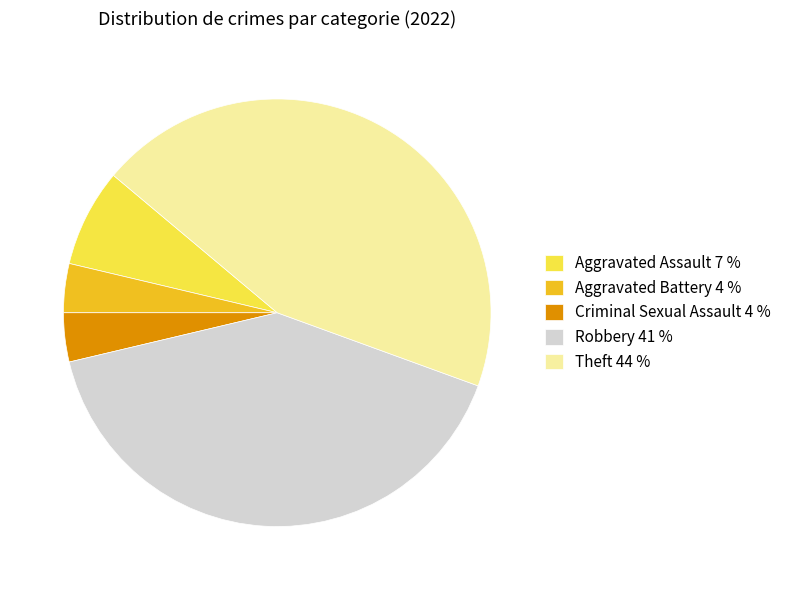

Does Aggravated Assault account for over 50% of the chart?

No